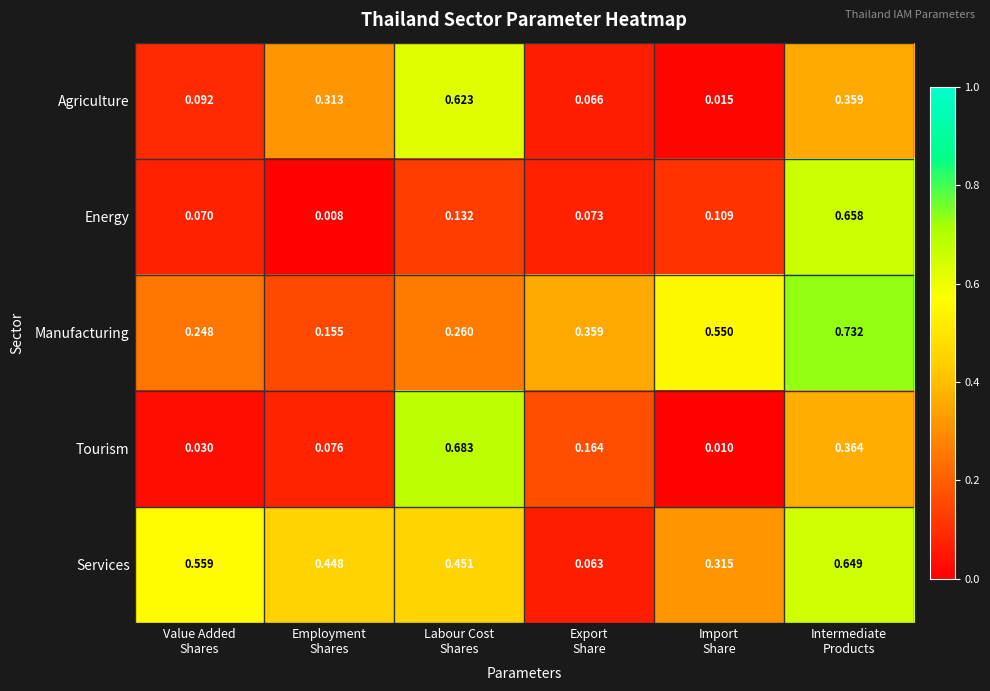

Which series has the widest spread of values?

Tourism